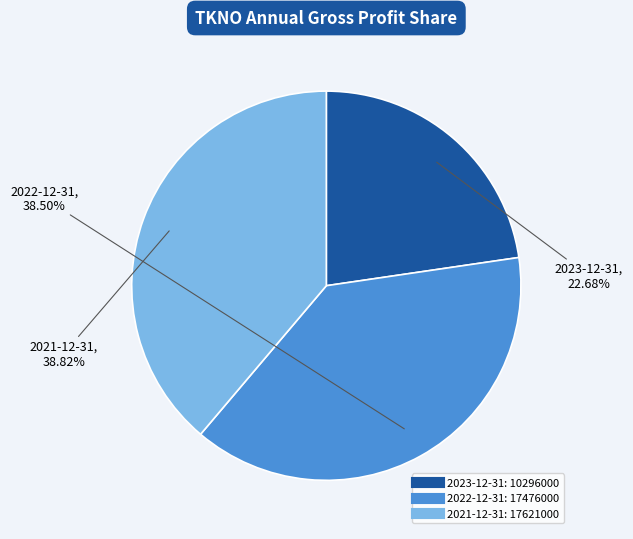

What is the ratio of the value at 2023-12-31 to the value at 2021-12-31?

0.6